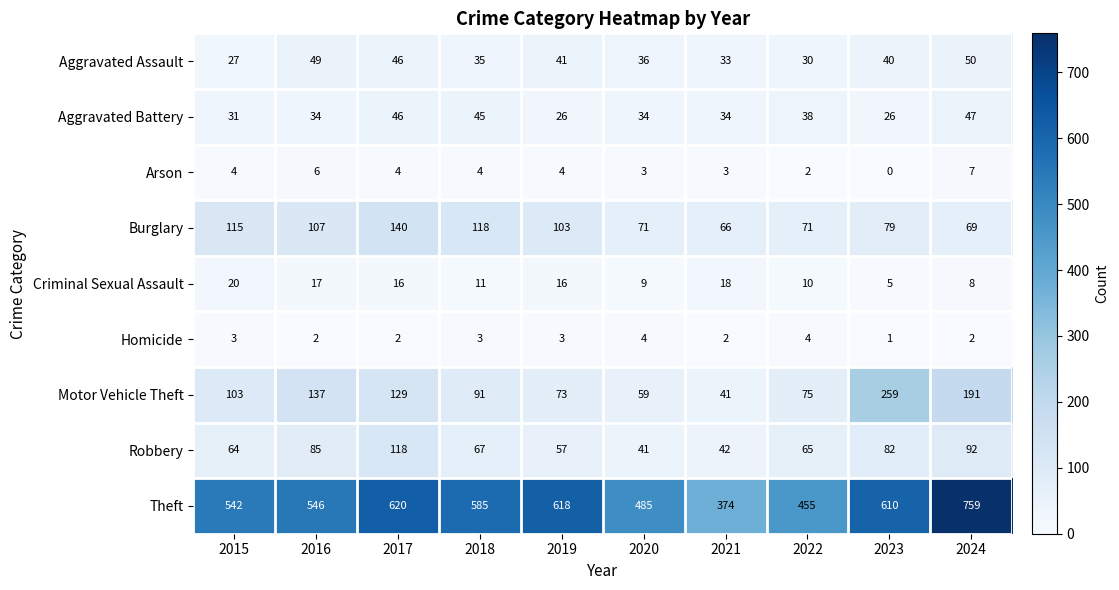

Where is Burglary nearest to the value 103?

2019